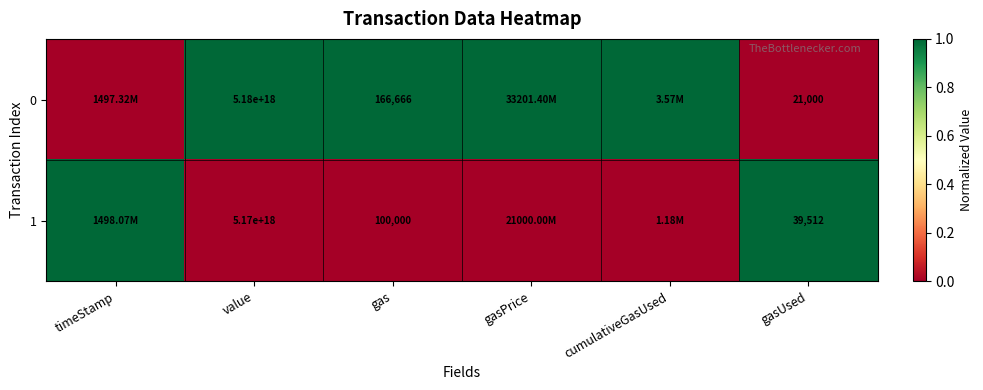

At value, list the series in order from largest to smallest.

0, 1